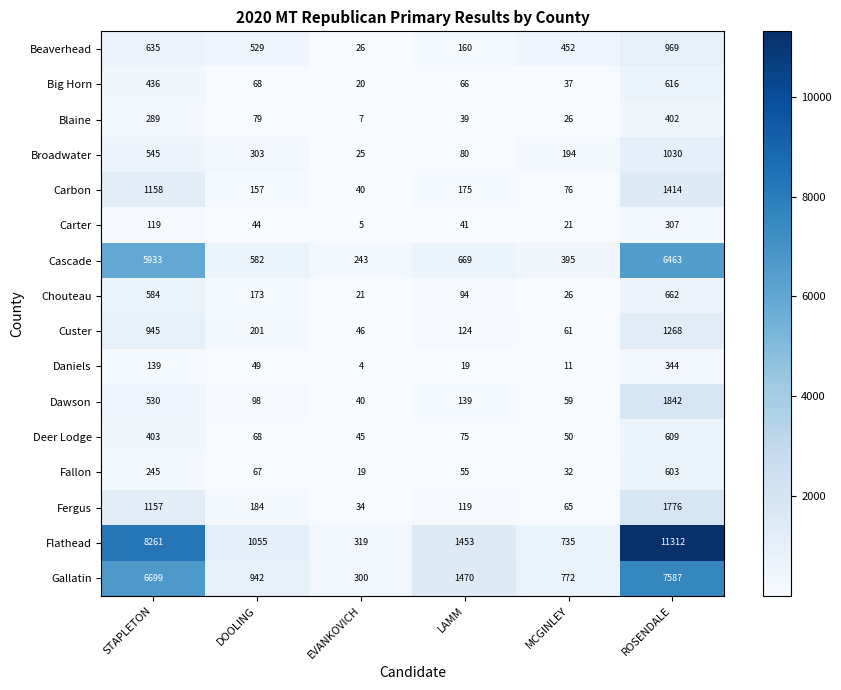

What is the minimum value shown in the chart?

4